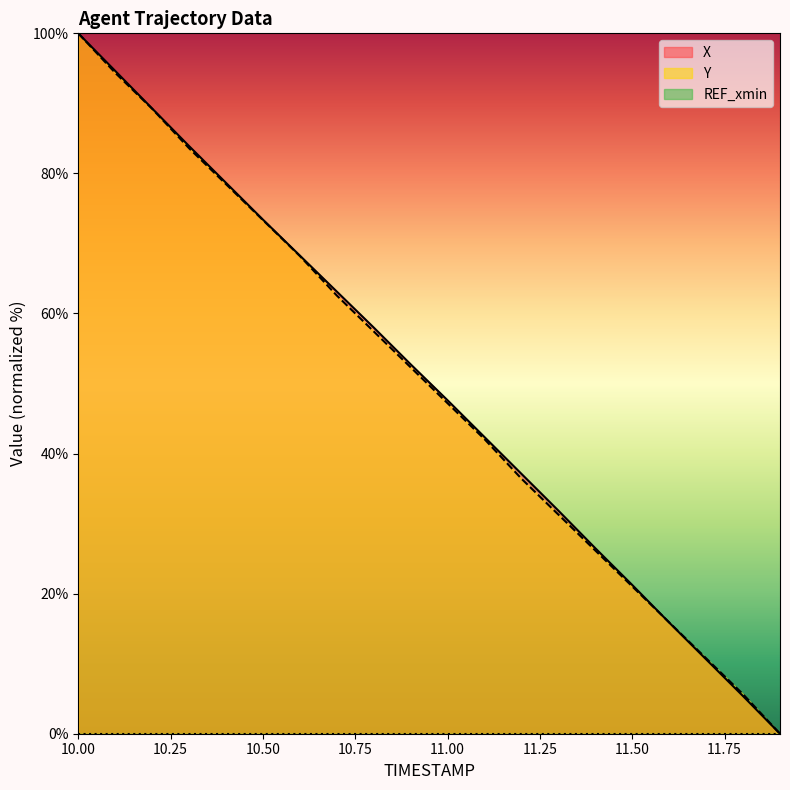

What is the difference between the second highest and minimum values in the Y series?

94.4